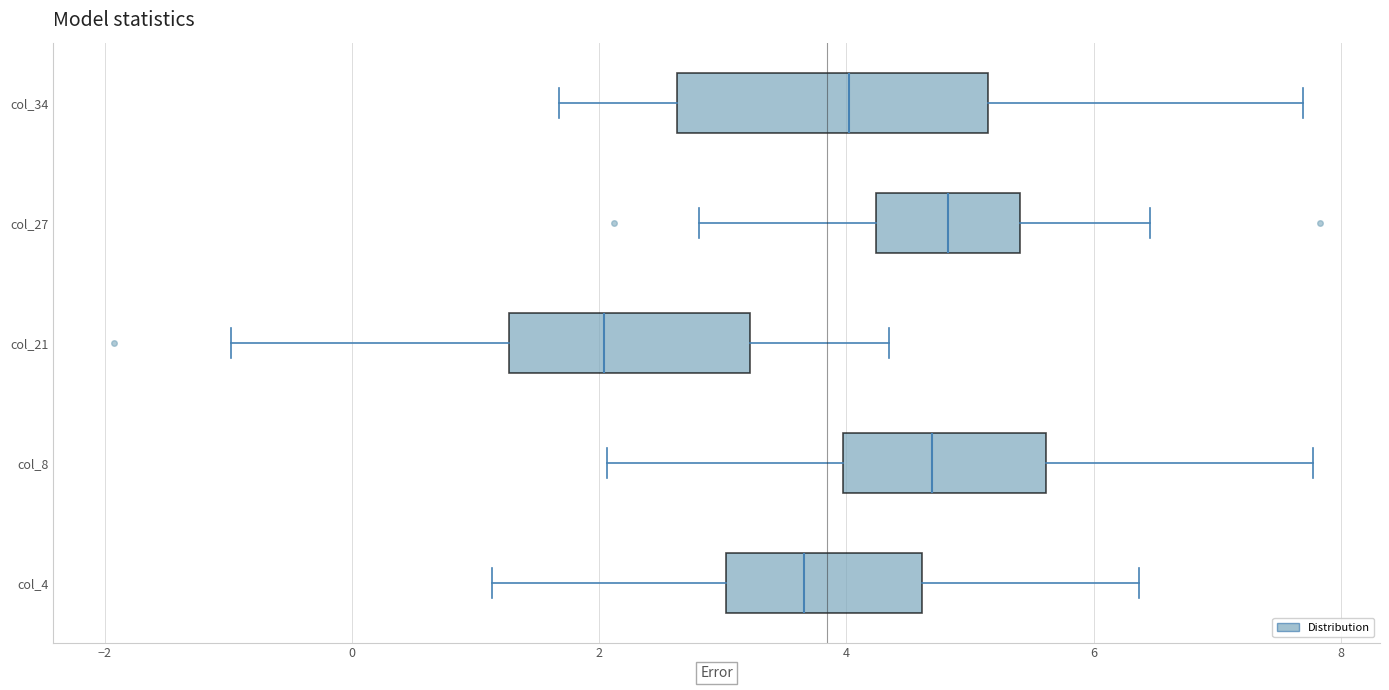

Where is the left edge of the box for col_27 on the x-axis? The values are not printed on the chart, so give them approximately, as read against the axis.

4.2